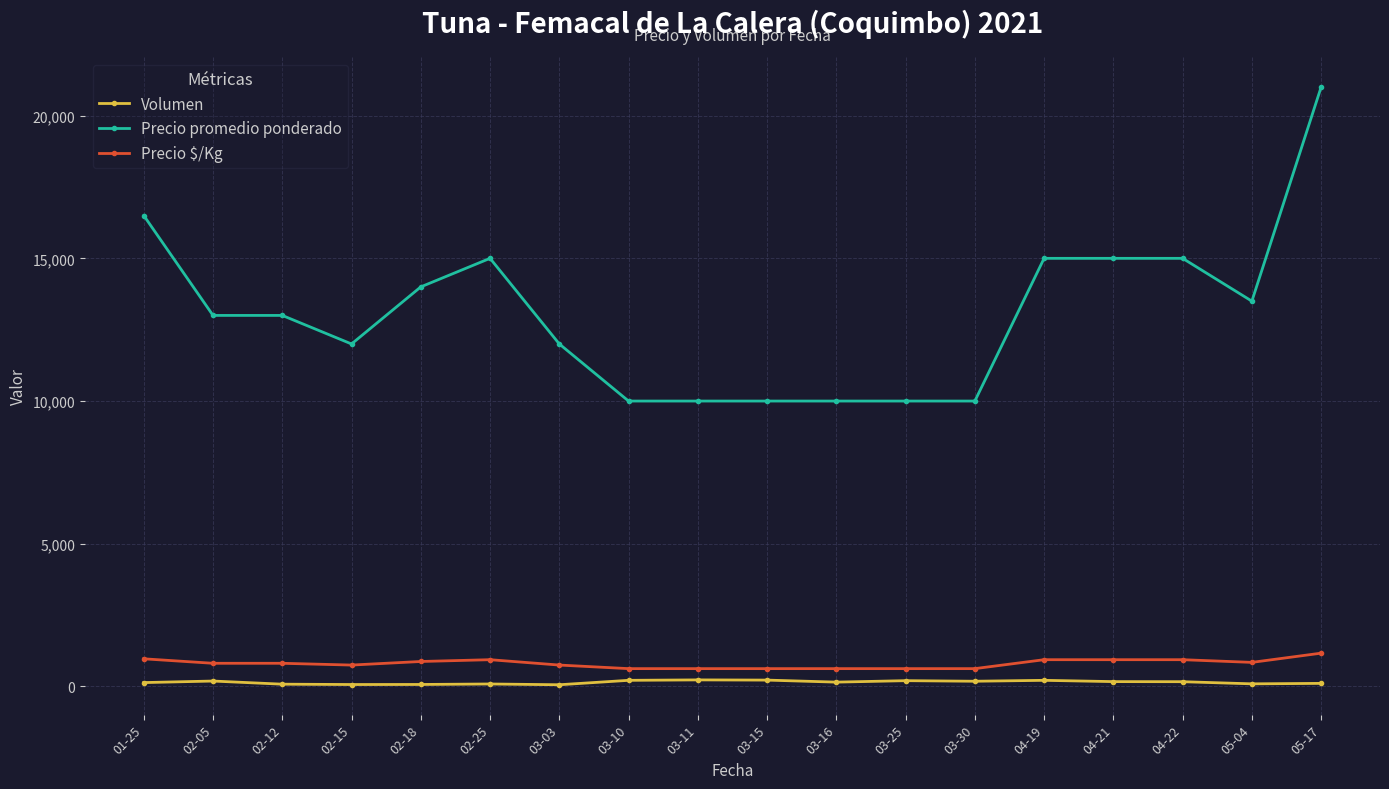

True or false: Precio $/Kg and Volumen intersect in this chart.

False